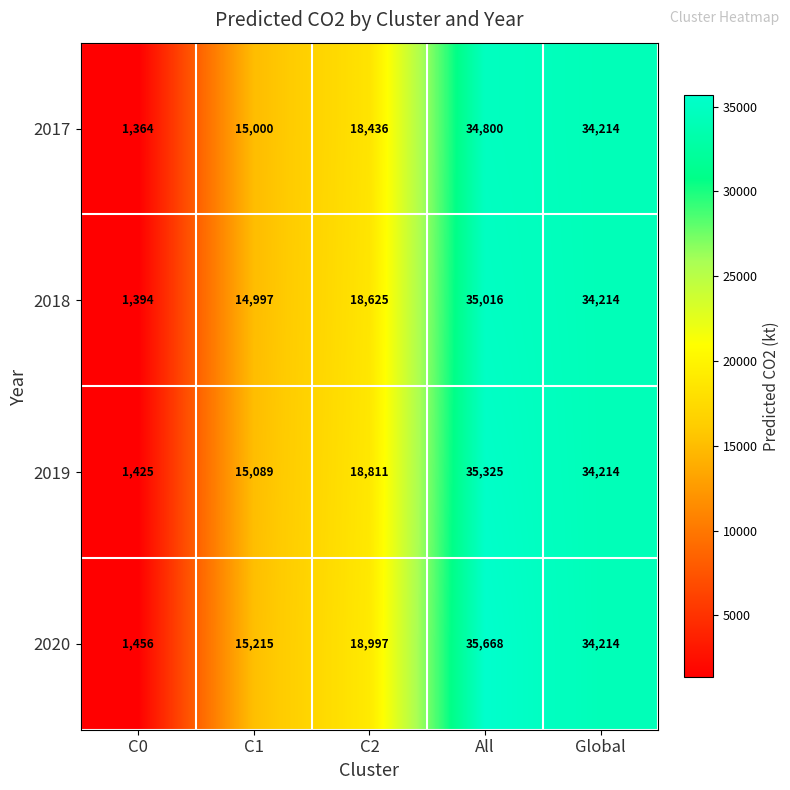

Reading left to right, what are all the values shown in this chart?

2017: C0=1364	C1=15000	C2=18436	All=34800	Global=34214
2018: C0=1394	C1=14997	C2=18625	All=35016	Global=34214
2019: C0=1425	C1=15089	C2=18811	All=35325	Global=34214
2020: C0=1456	C1=15215	C2=18997	All=35668	Global=34214